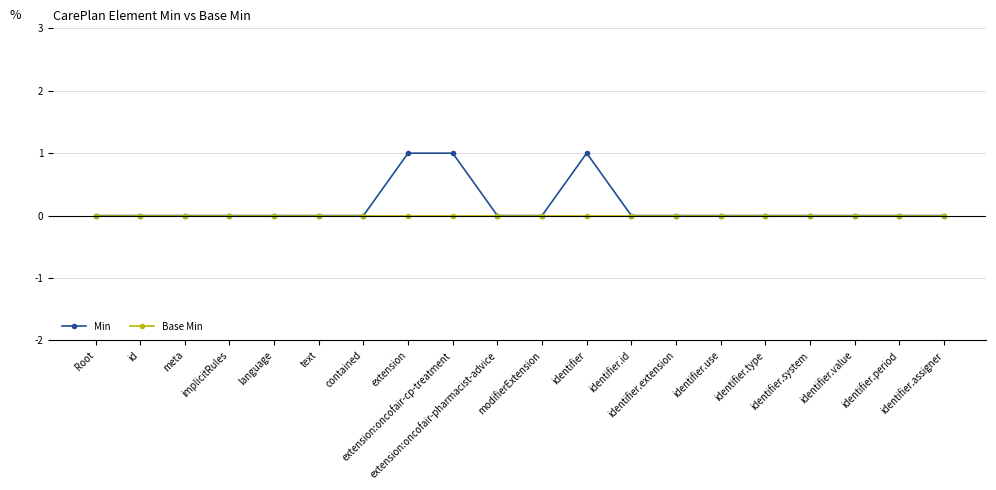

What are all the series names shown in the legend?

Min, Base Min